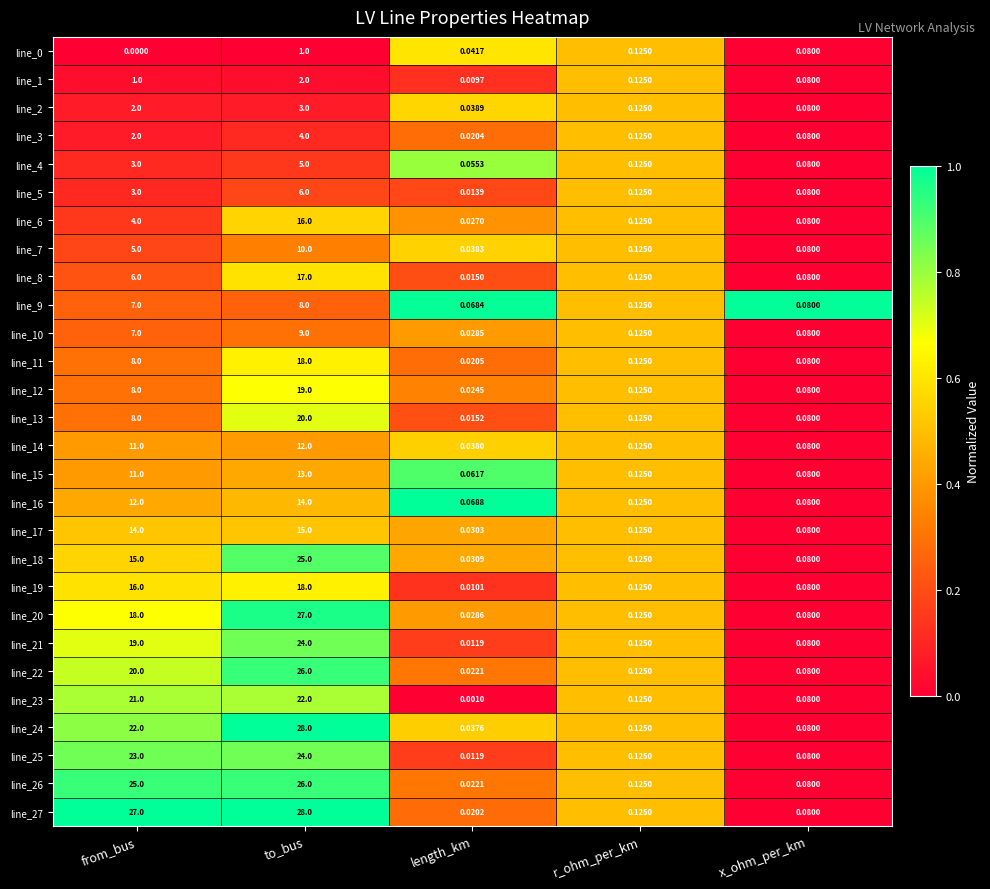

Is the value of line_17 at length_km greater than the value of line_15 at x_ohm_per_km?

No